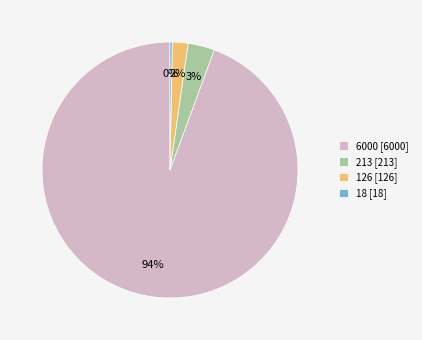

How many segments does this pie chart have?

4